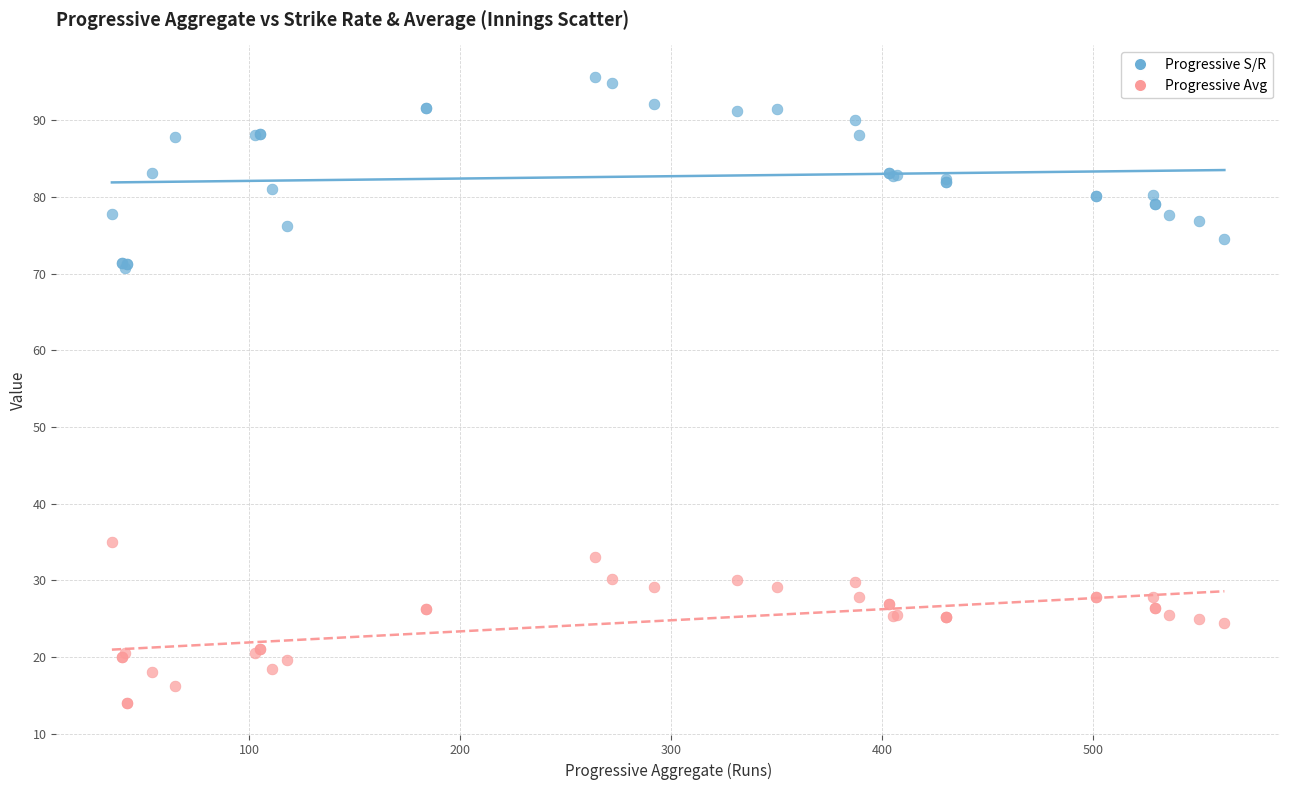

Which series has the largest Y range (max minus min)?

Progressive S/R